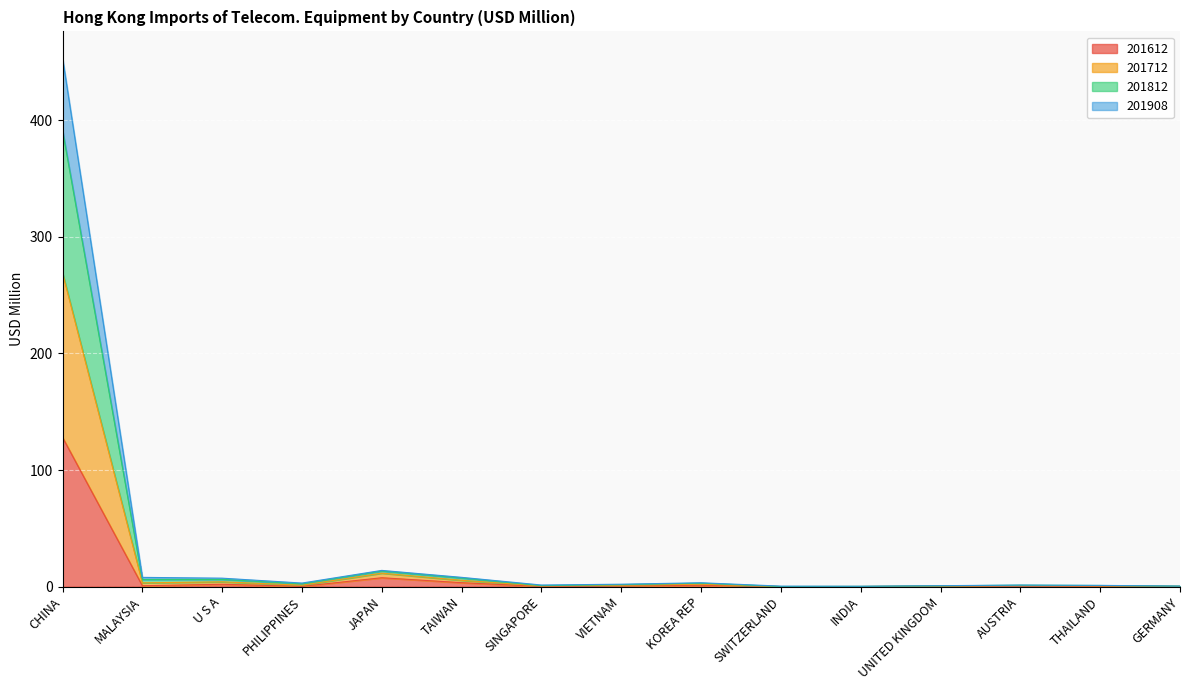

What is the maximum value for 201612?

128.0